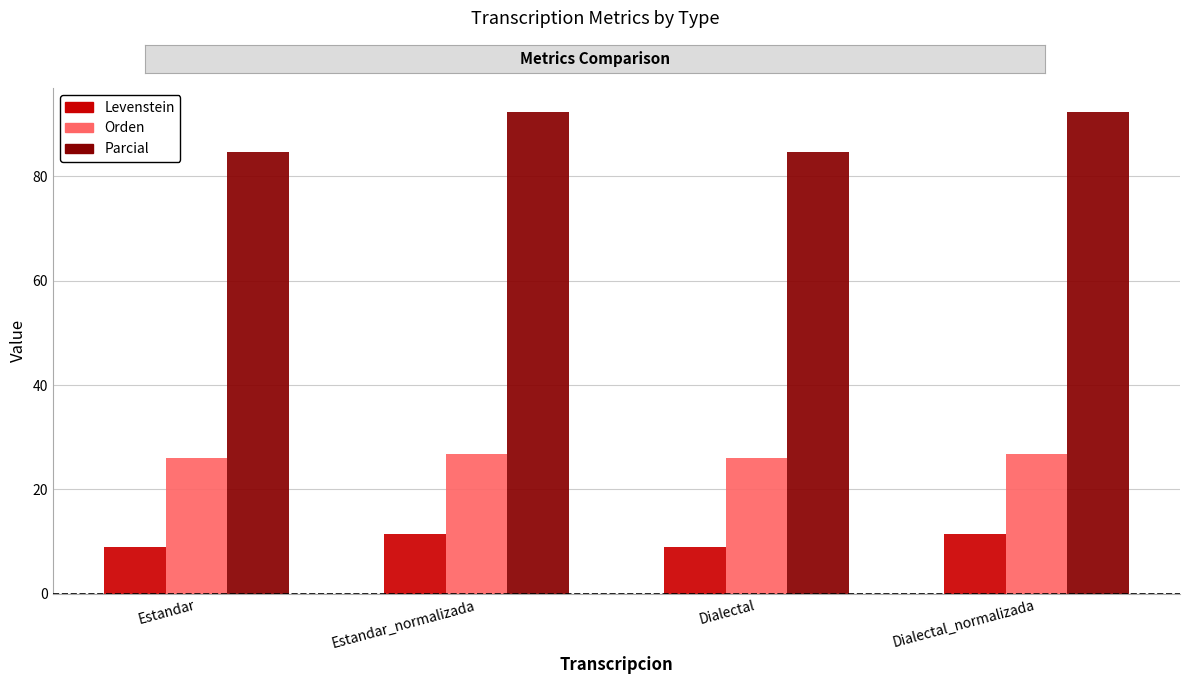

Does the chart contain any negative values?

No